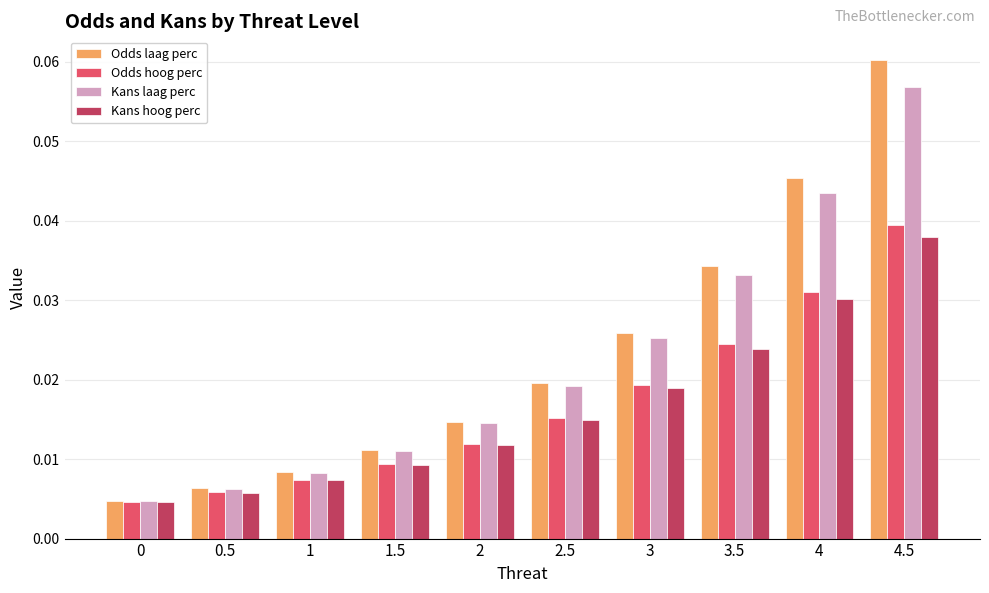

What is the label of the 8th bar from the right?

1